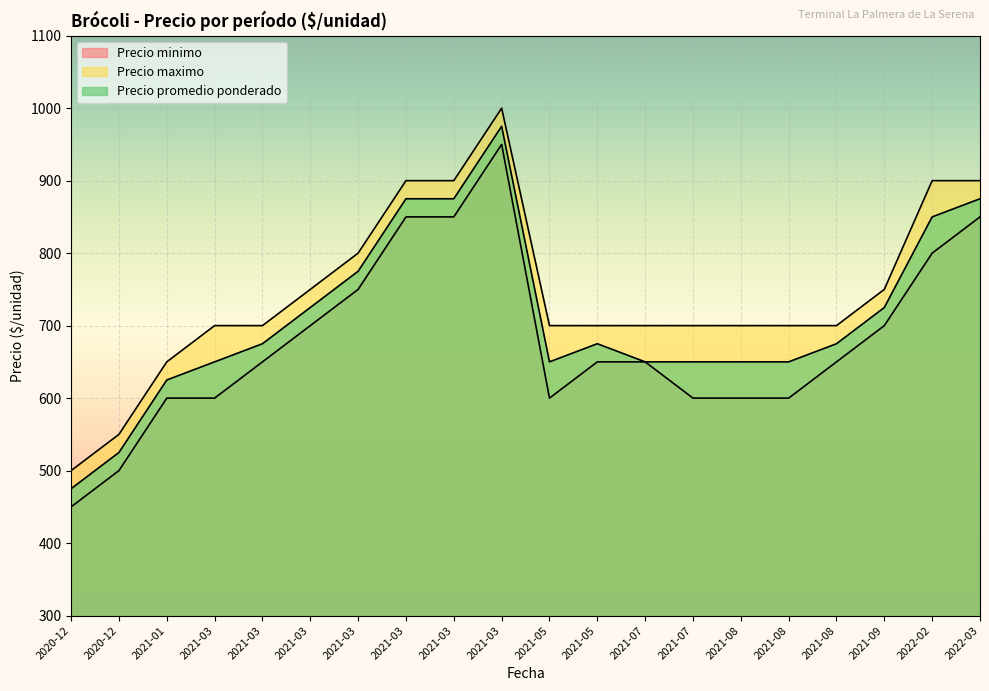

How many interior local valleys does the Precio minimo series have?

1